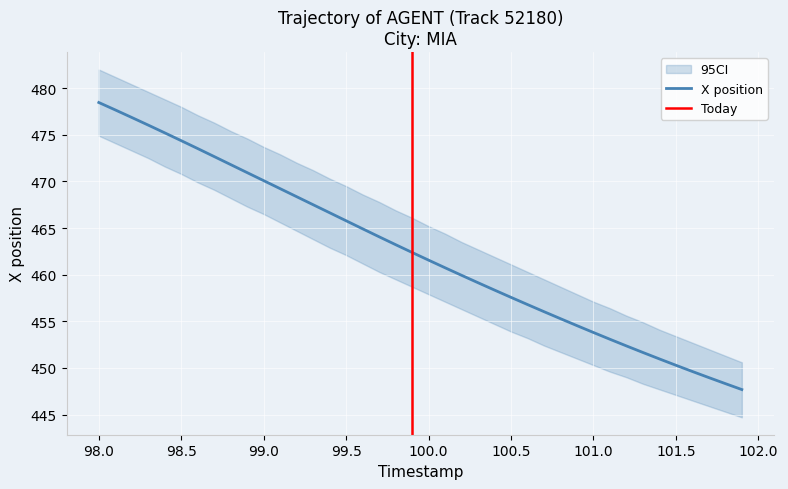

The value of X position at 98.0 is 478.5. True or false?

True